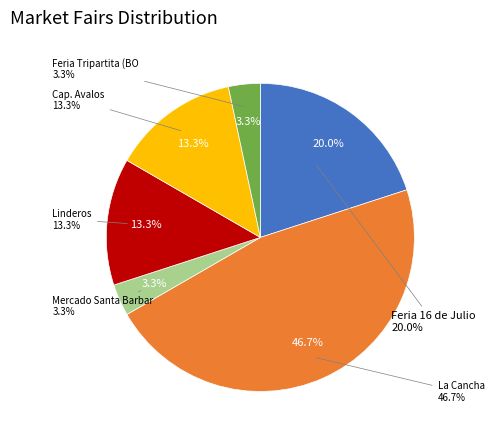

How many segments does this pie chart have?

6